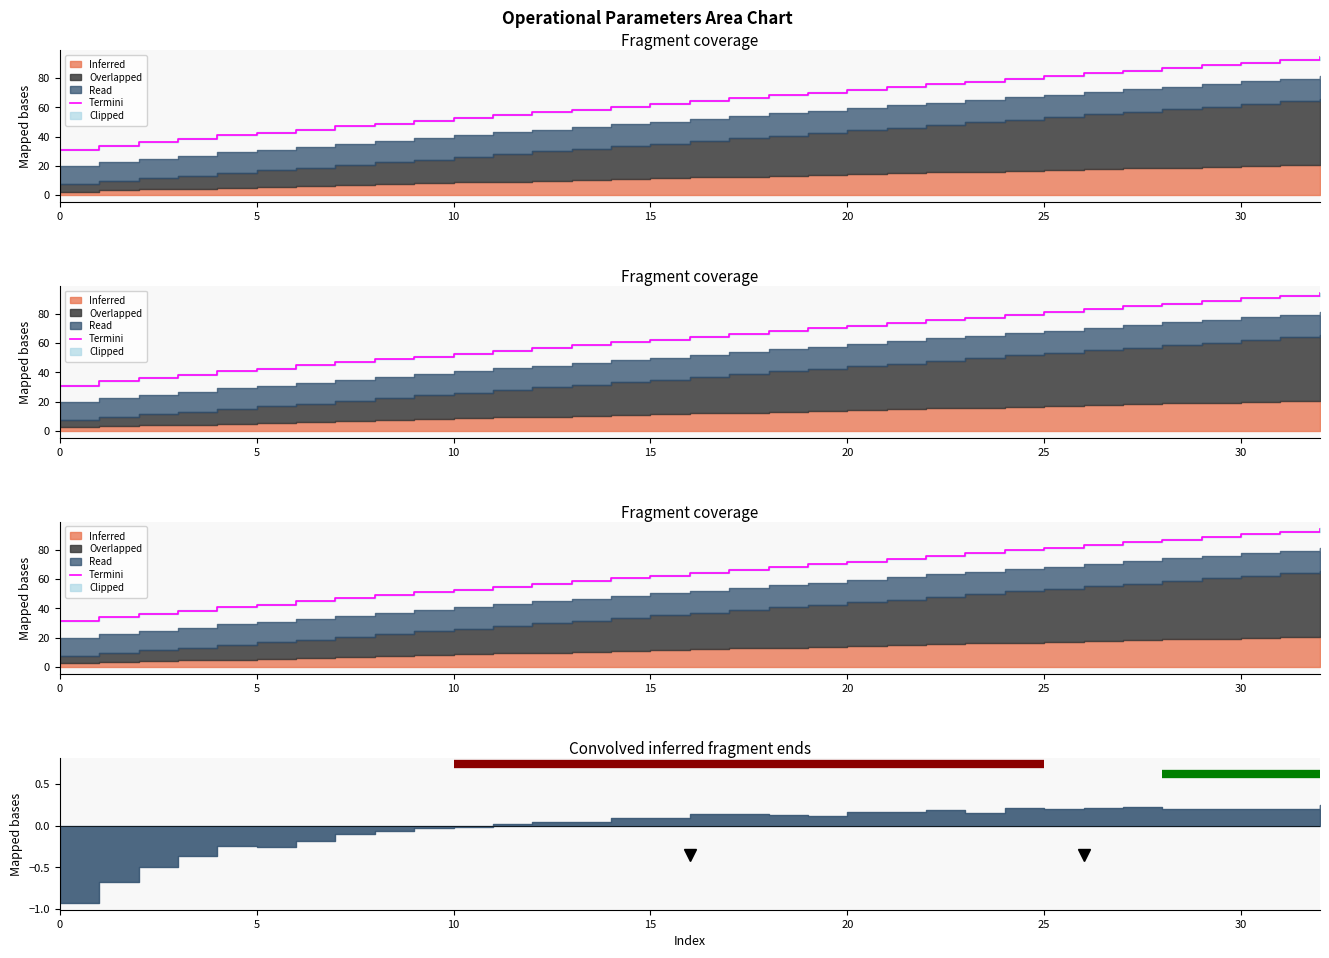

Where is the data nearest to the value 62?

15